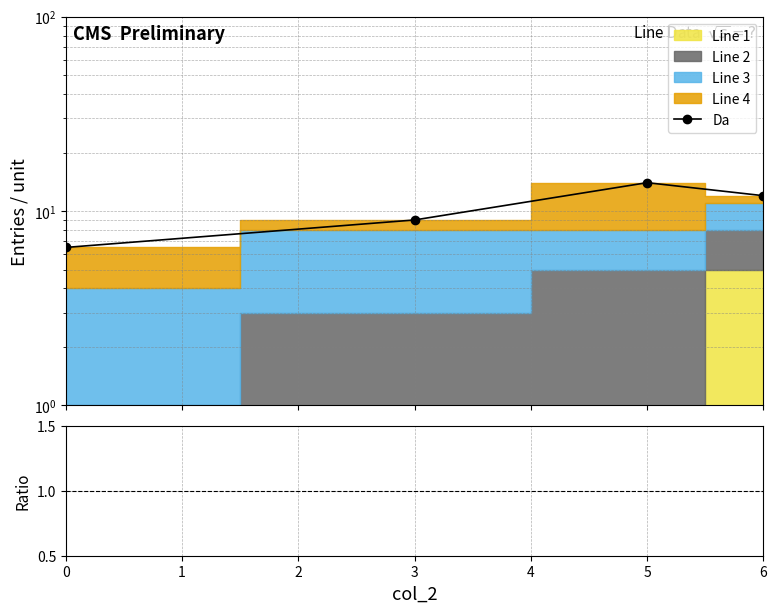

Which has a higher value, 6 or 3?

6